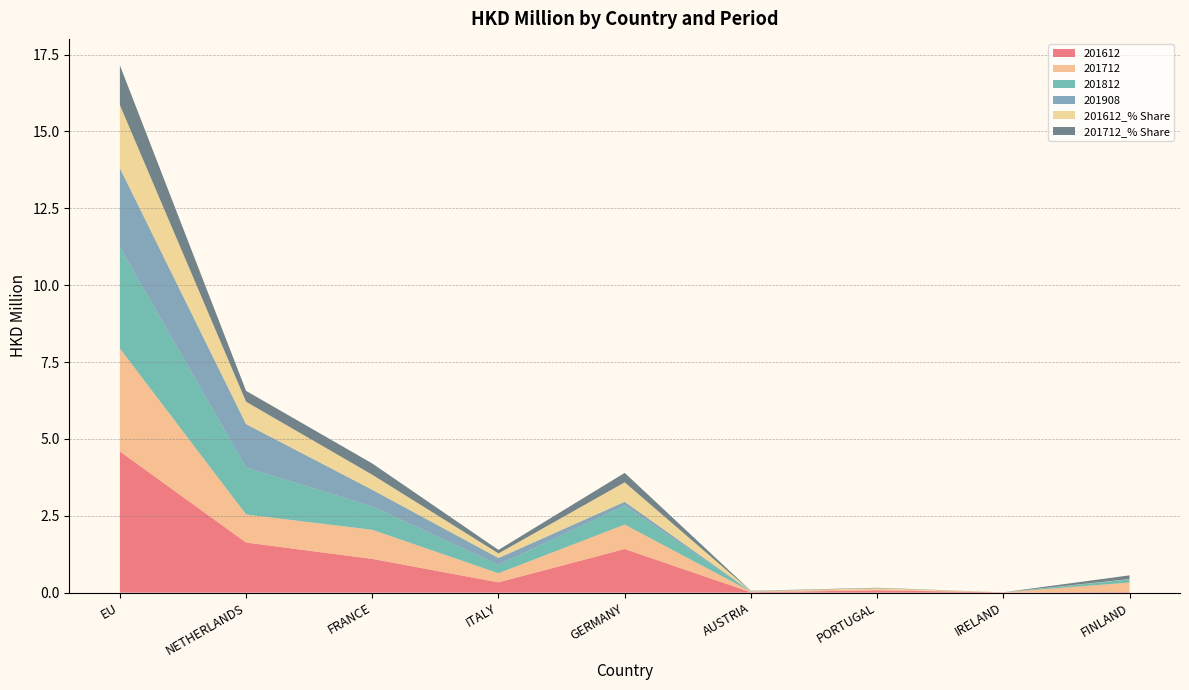

Reading left to right, list all the values displayed in this chart.

201612: 4.6	1.6	1.1	0.3	1.4	0.0	0.1	0.0	0.0
201712: 3.3	0.9	0.9	0.3	0.8	0.0	0.0	0.0	0.3
201812: 3.3	1.5	0.8	0.3	0.6	0.0	0.0	0.0	0.1
201908: 2.6	1.4	0.5	0.2	0.1	0.0	0.0	0.0	0.0
201612_% Share: 2.1	0.7	0.5	0.1	0.6	0.0	0.0	0.0	0.0
201712_% Share: 1.3	0.4	0.4	0.1	0.3	0.0	0.0	0.0	0.1